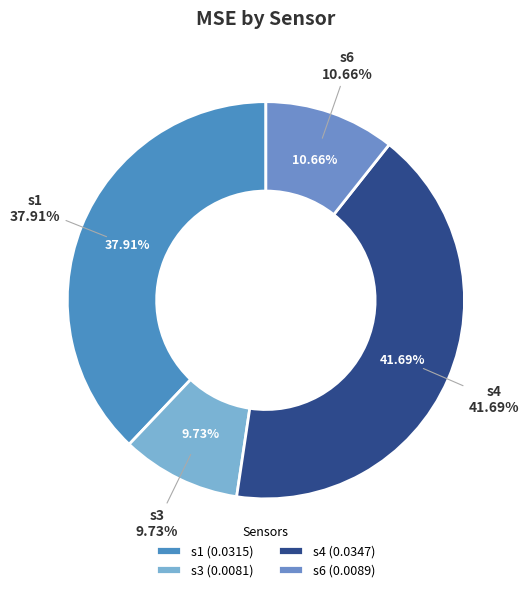

The s3 slice represents 10% of the pie. True or false?

True